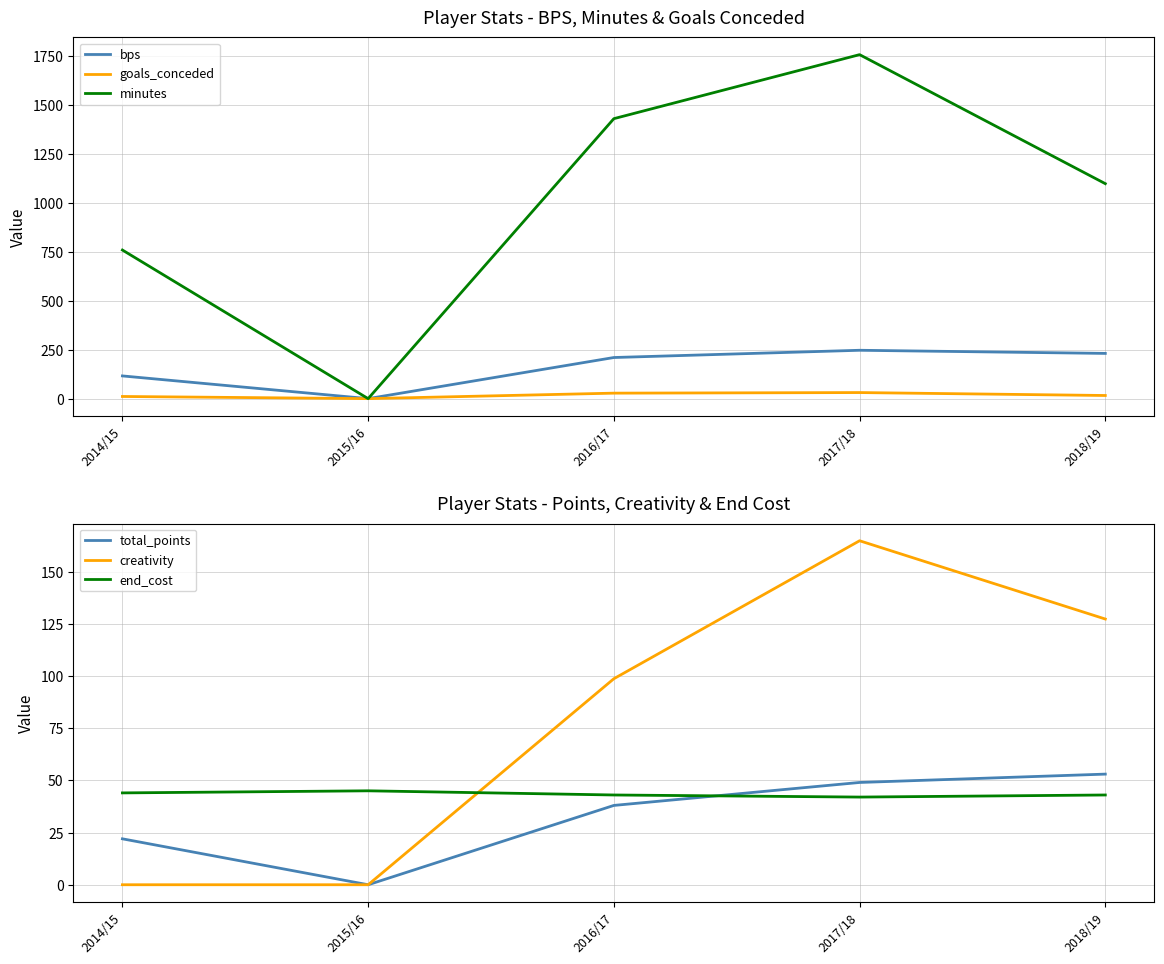

Which series changed the most between 2017/18 and 2018/19?

minutes